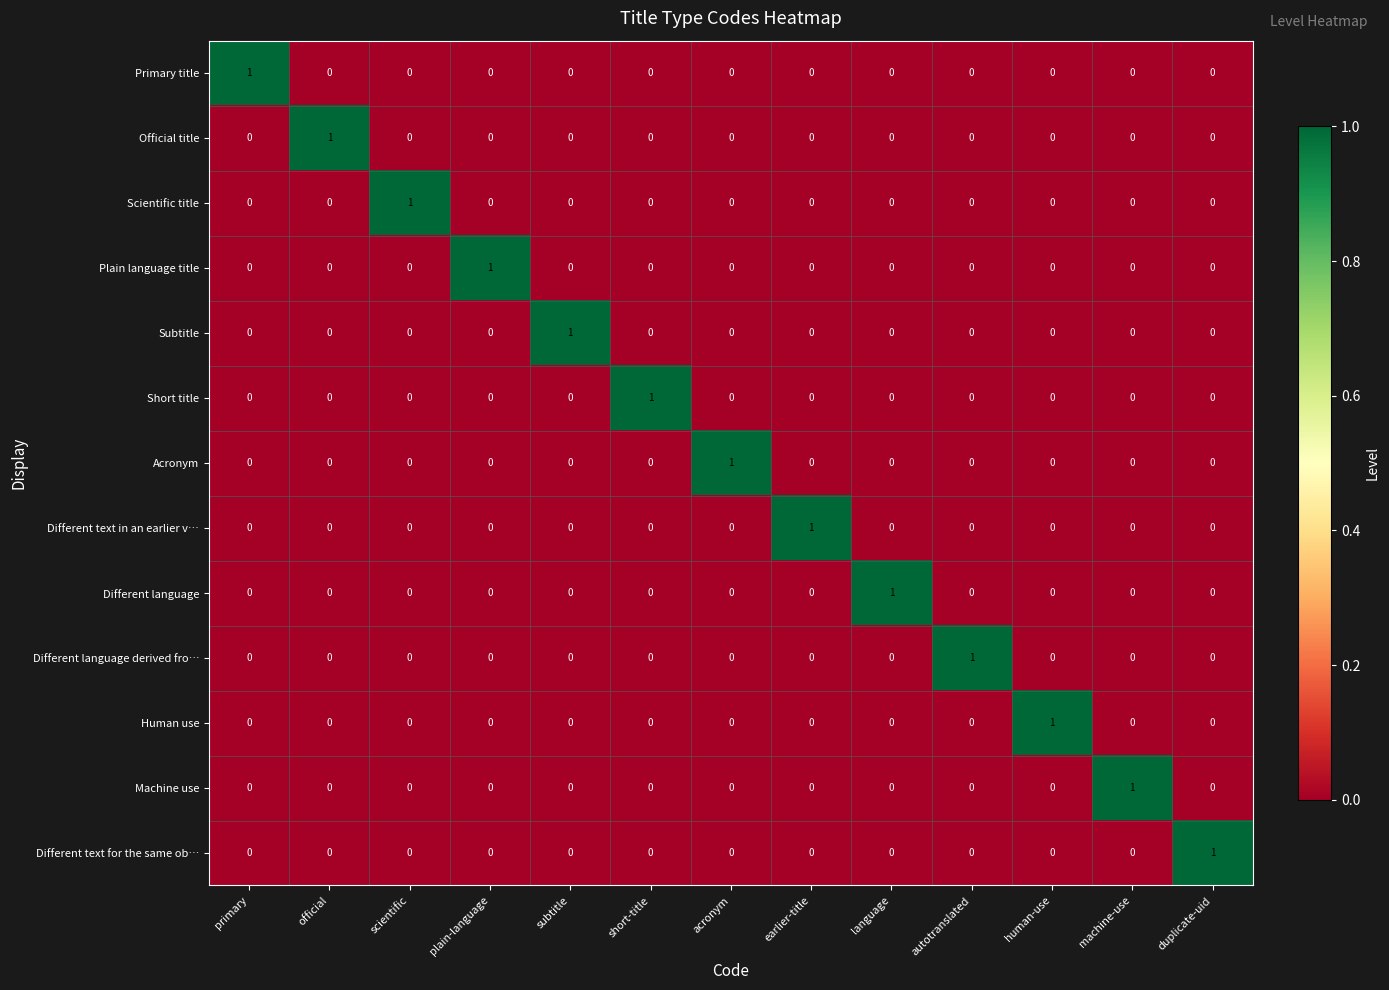

Count the Primary title values in the range 0 to 1.

13